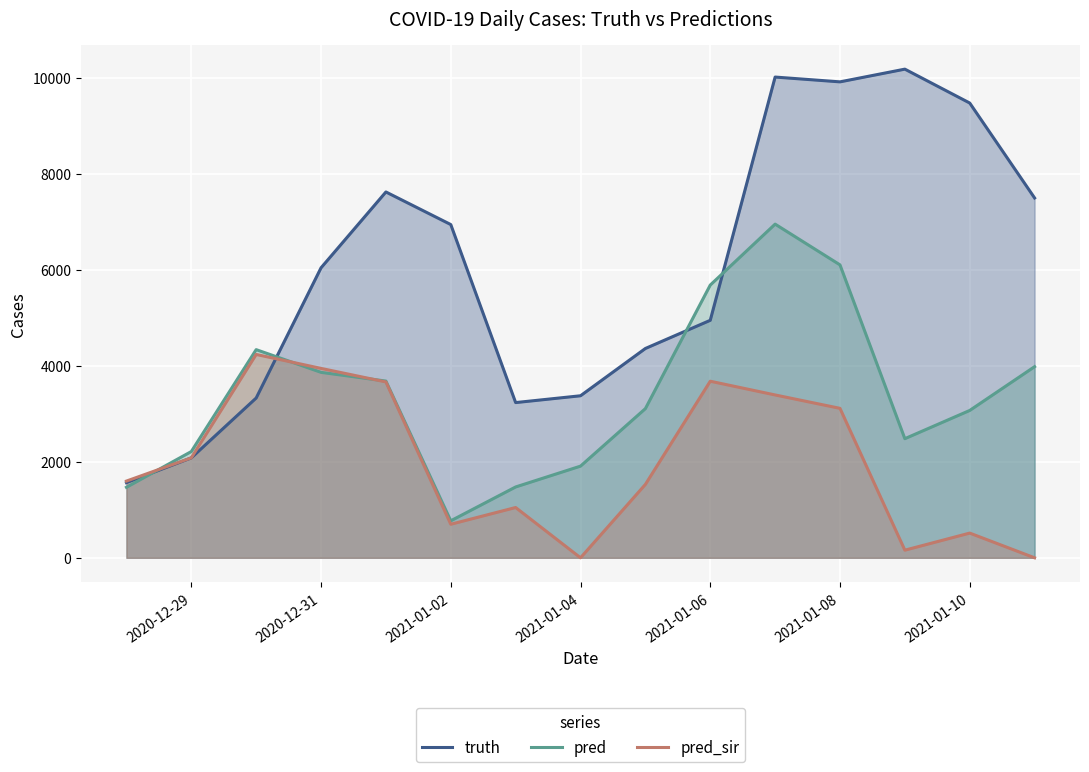

The pred_sir series shows 998.6 at 2020-12-29. True or false?

False